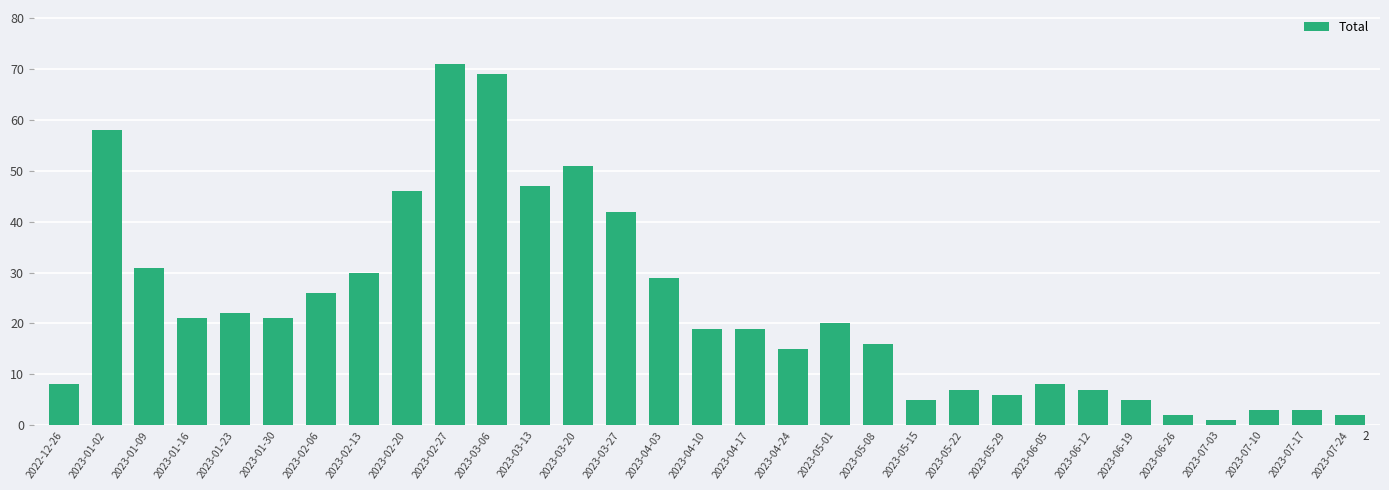

What is the change in value from 2023-03-06 to 2023-03-27?

-27